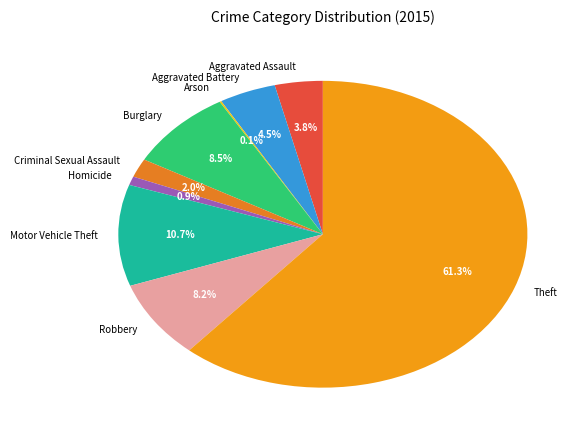

Which has a higher value, Aggravated Assault or Burglary?

Burglary